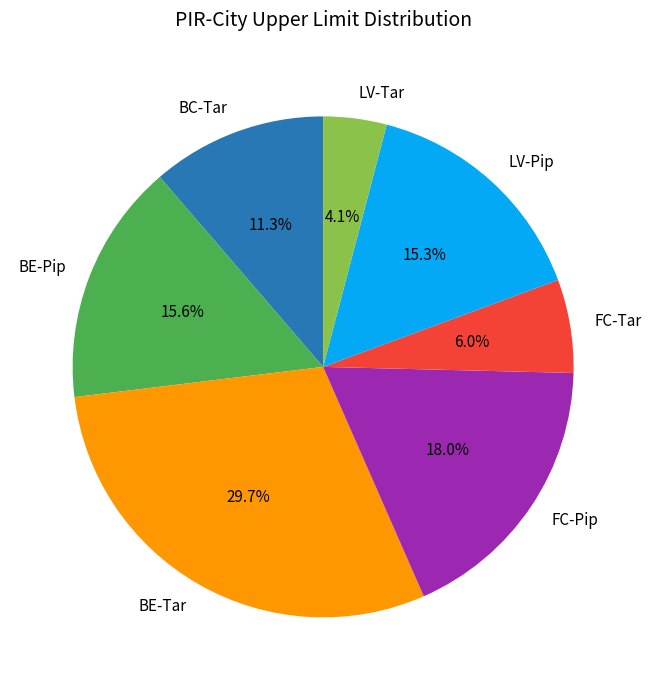

Count the number of slices in the pie.

7